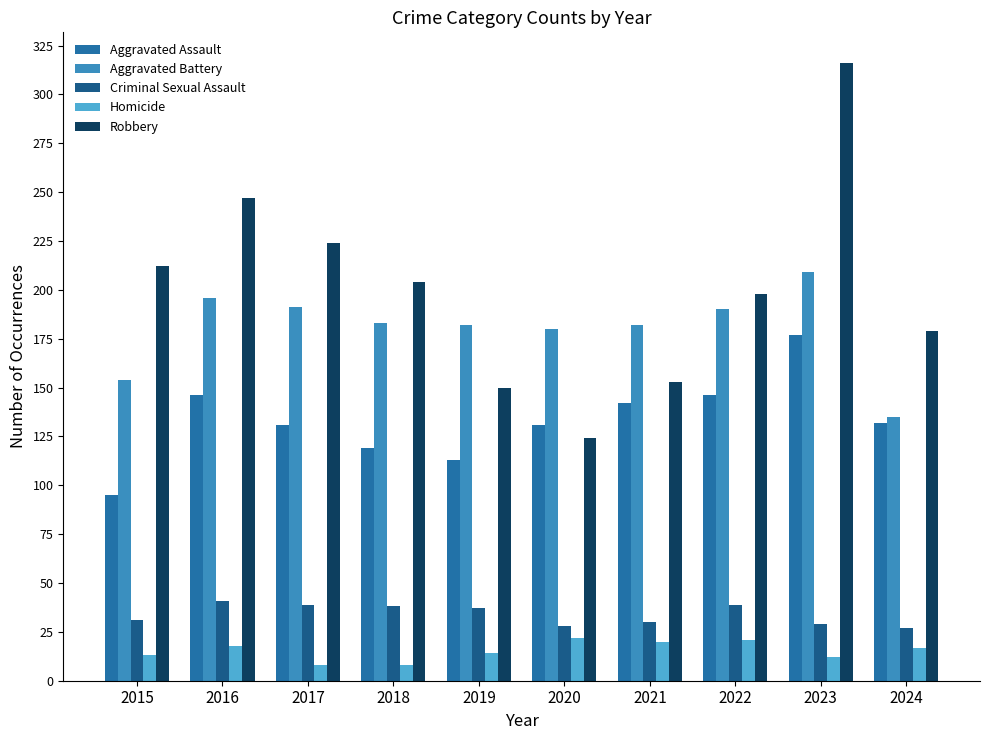

What are all the series names shown in the legend?

Aggravated Assault, Aggravated Battery, Criminal Sexual Assault, Homicide, Robbery